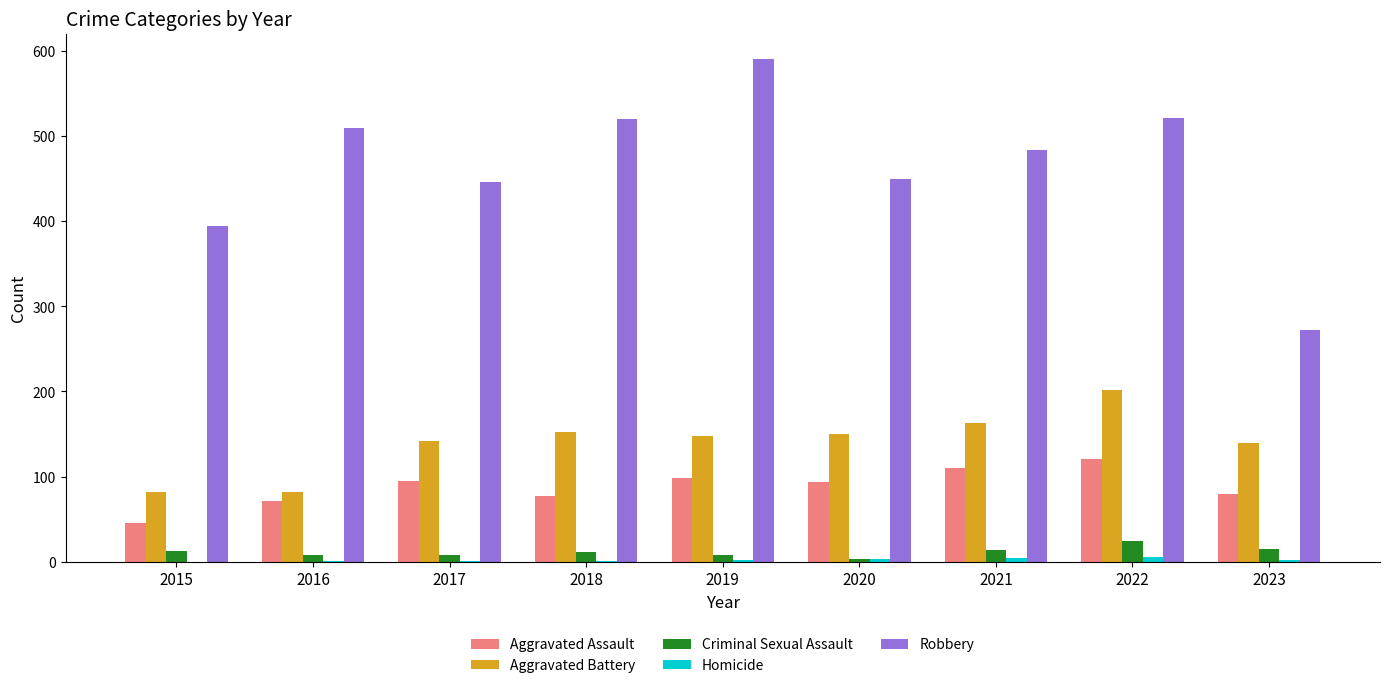

Between 2019 and 2020, which series saw the biggest shift?

Robbery